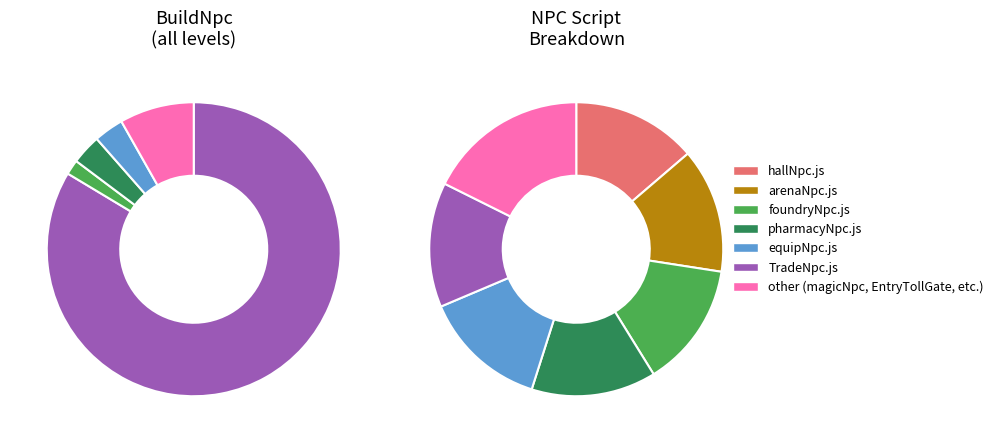

To the nearest percent, what portion does equipNpc.js represent?

14%